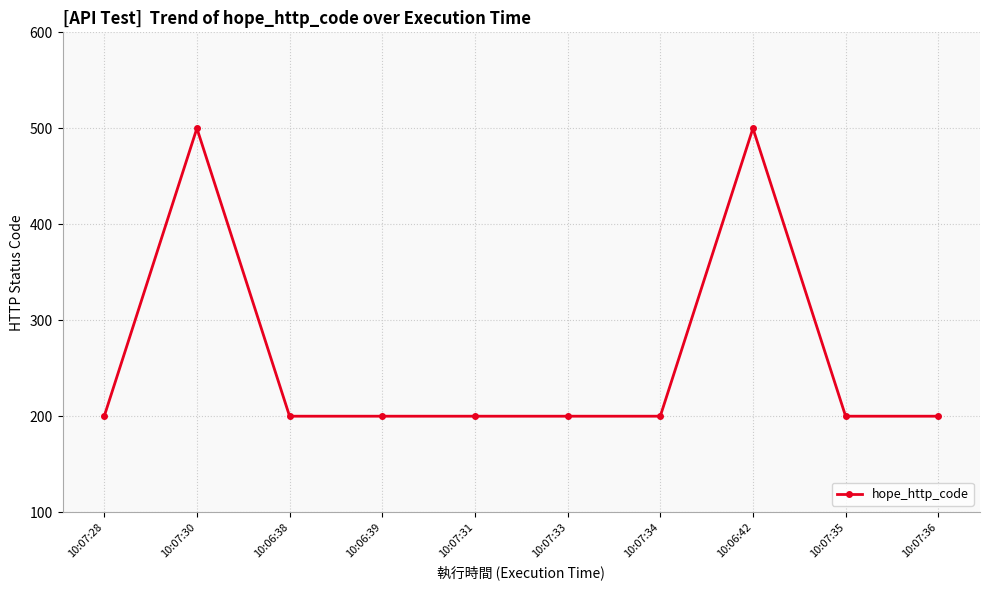

What is the average value?

260